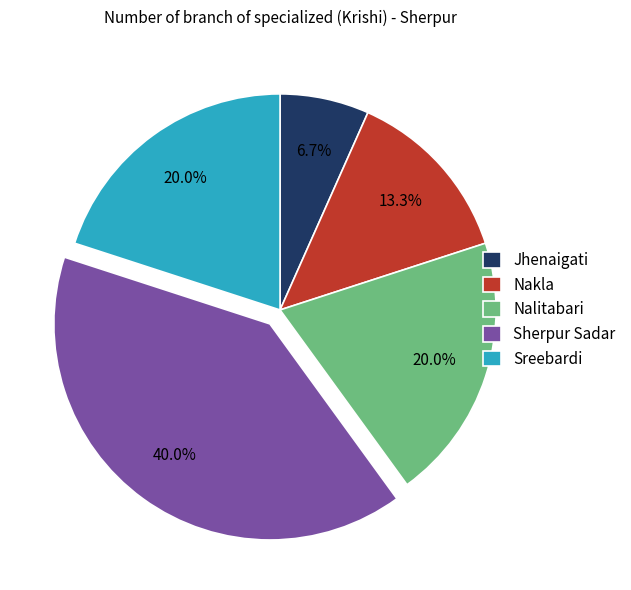

What is the smallest slice in the pie chart?

Jhenaigati